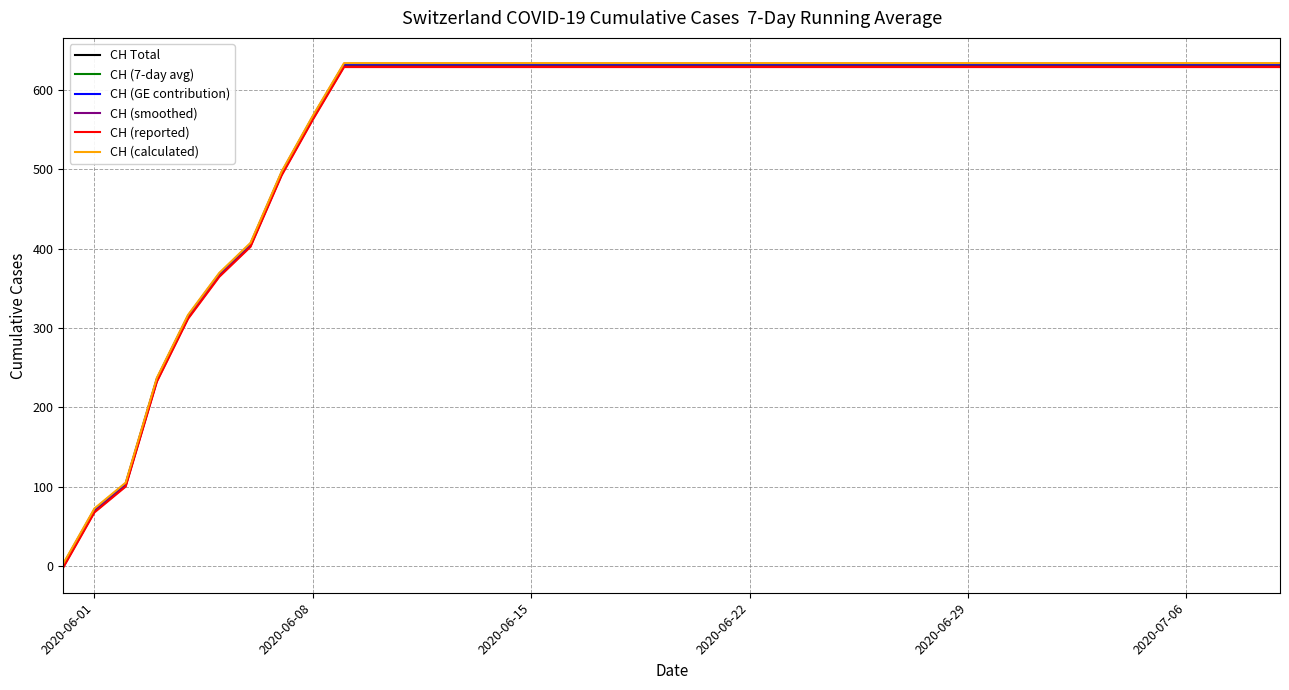

Count the number of data series in this chart.

6